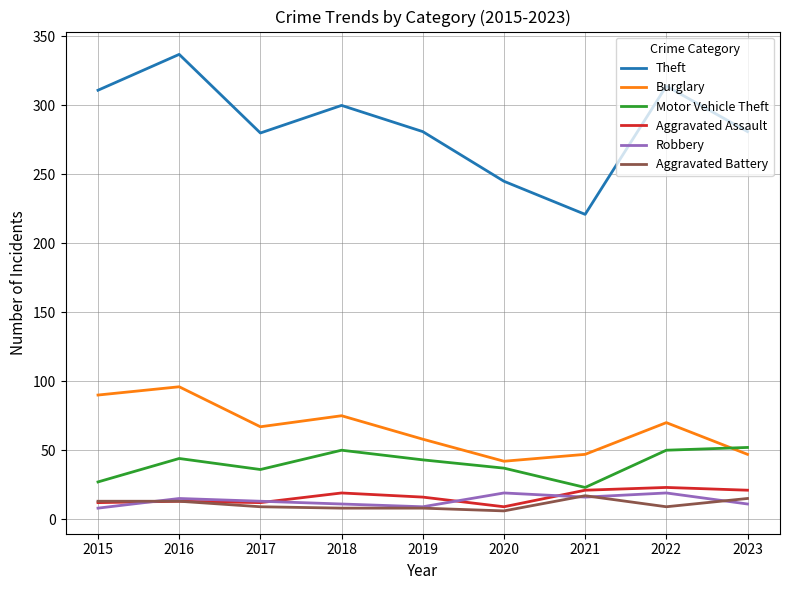

Which series has the widest spread of values?

Theft